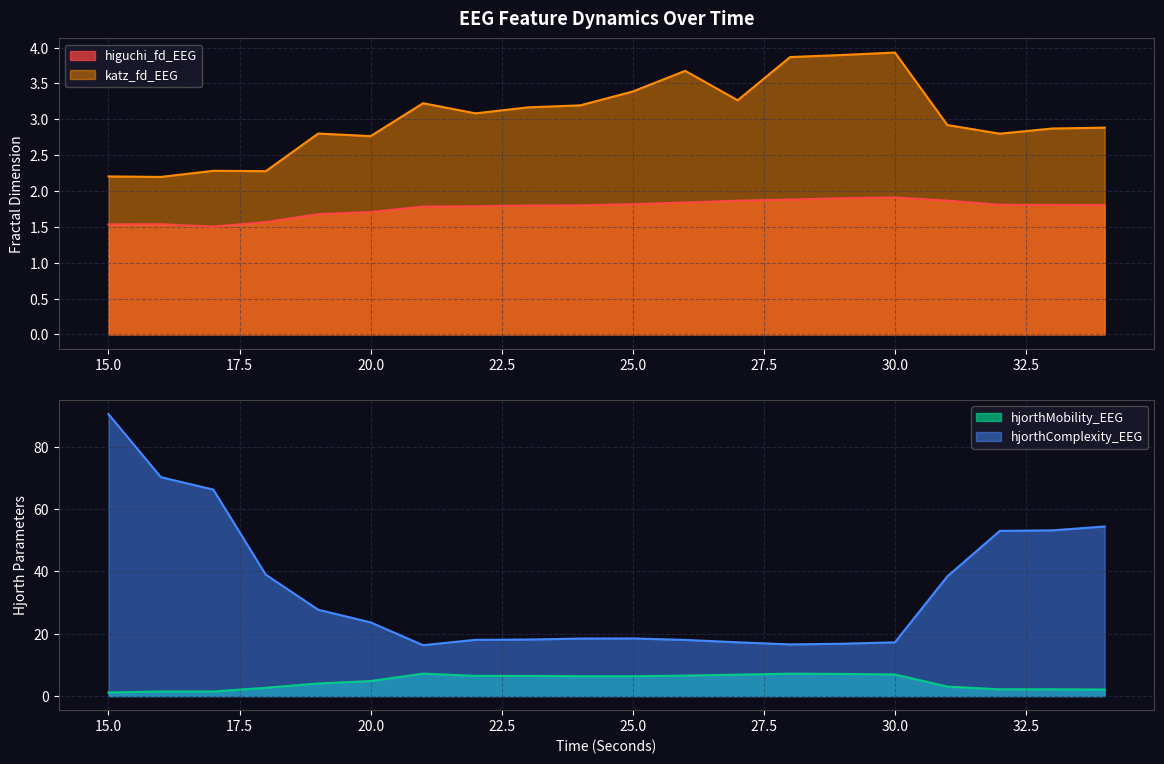

Between 15 and 31, which series saw the biggest shift?

hjorthComplexity_EEG